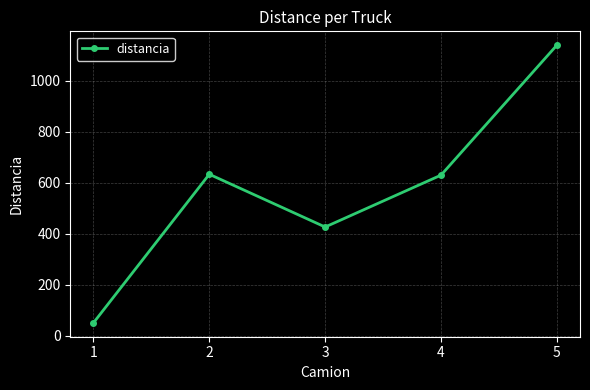

What is the sum of the values at 5 and 2?

1771.1